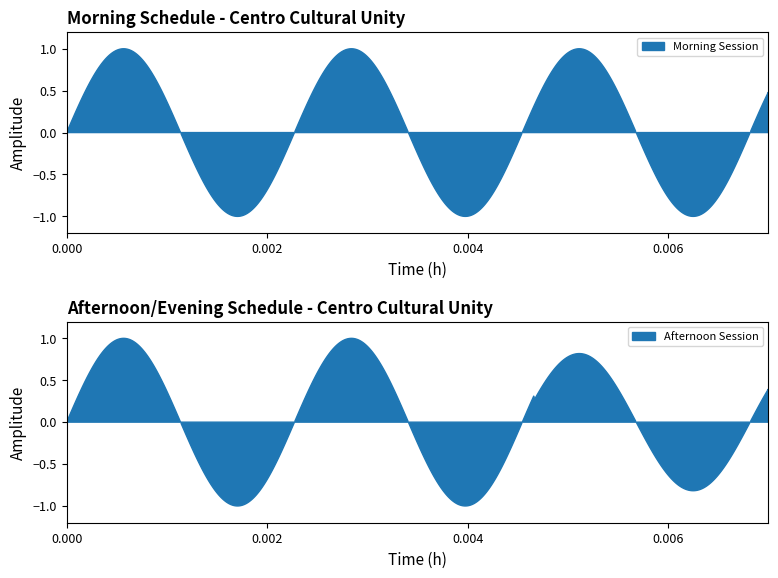

True or false: Afternoon Session and Morning Session intersect in this chart.

False